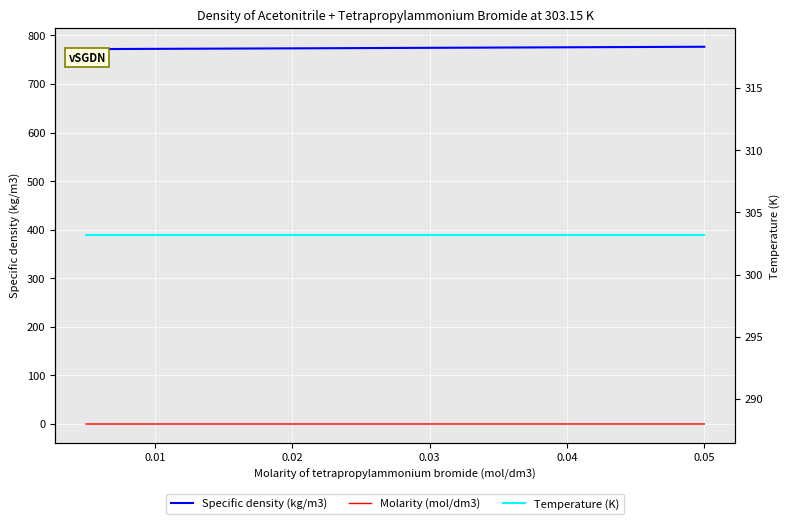

At how many categories does at least one series exceed 201?

6